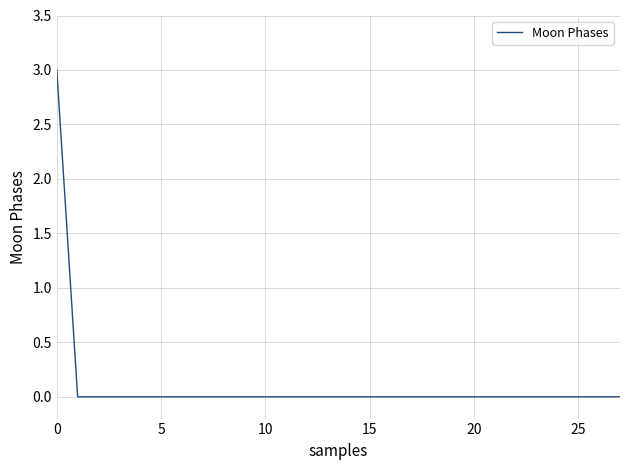

What is the greatest value displayed?

3